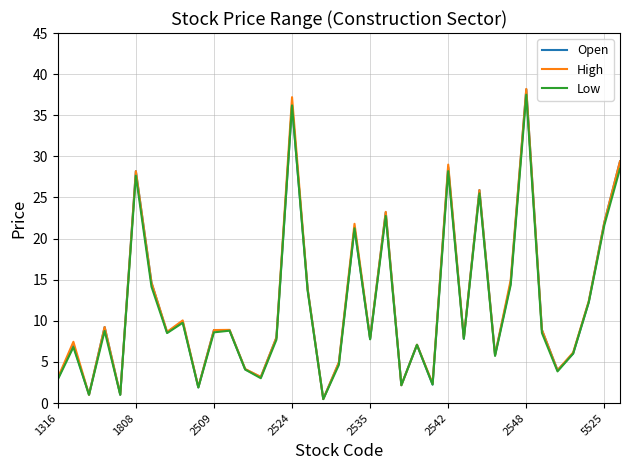

What is the greatest value displayed?

38.2